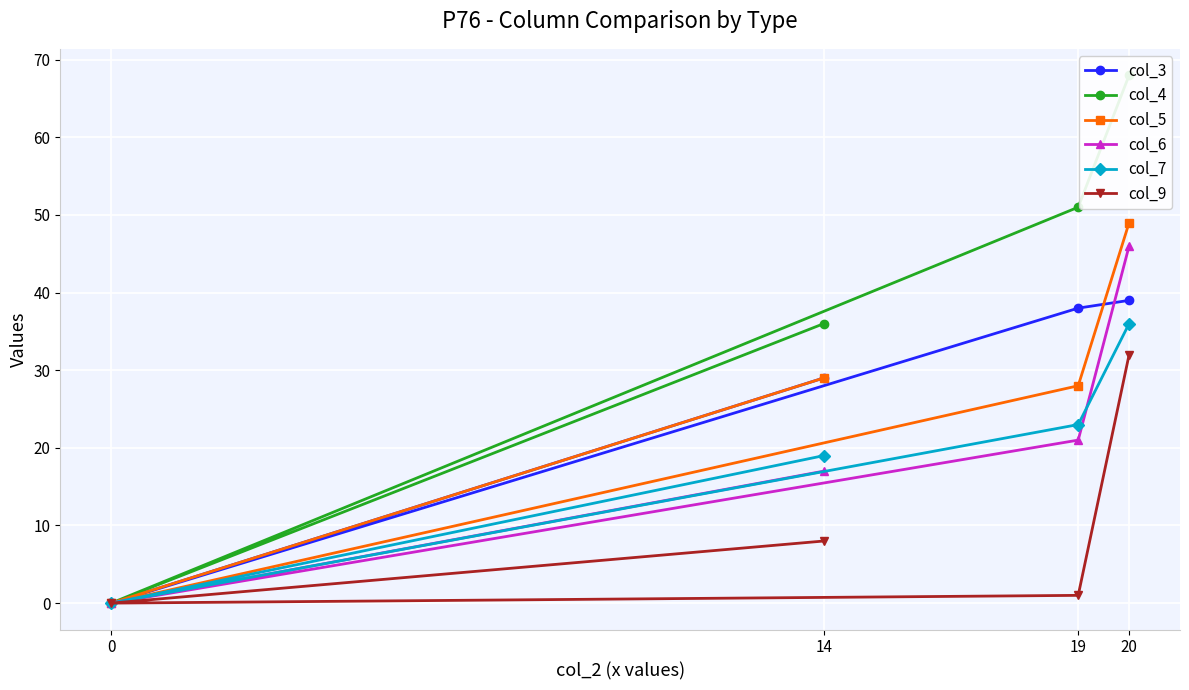

Which has a higher value, 14 or 0?

14